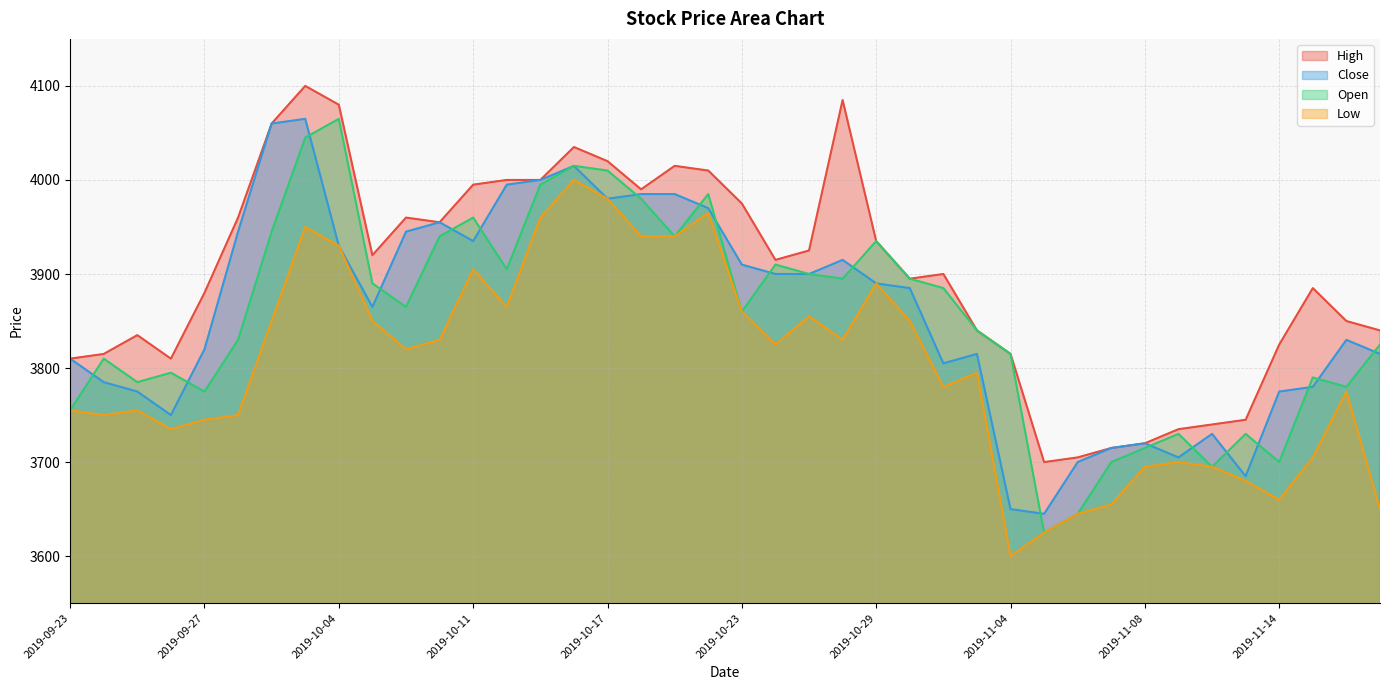

At how many categories does at least one series exceed 3881?

23